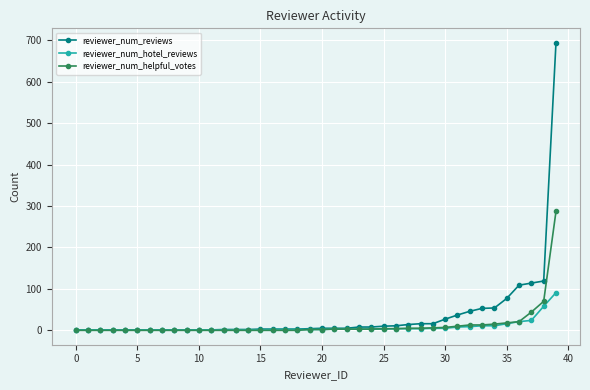

List the series in order of their peak value, lowest first.

reviewer_num_hotel_reviews, reviewer_num_helpful_votes, reviewer_num_reviews